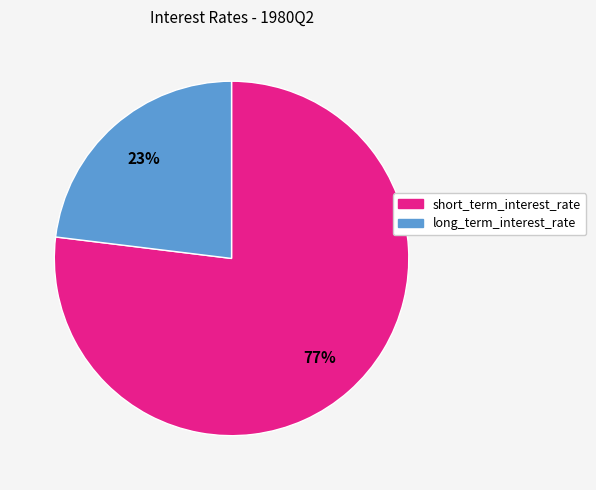

The long_term_interest_rate slice represents 23% of the pie. True or false?

True